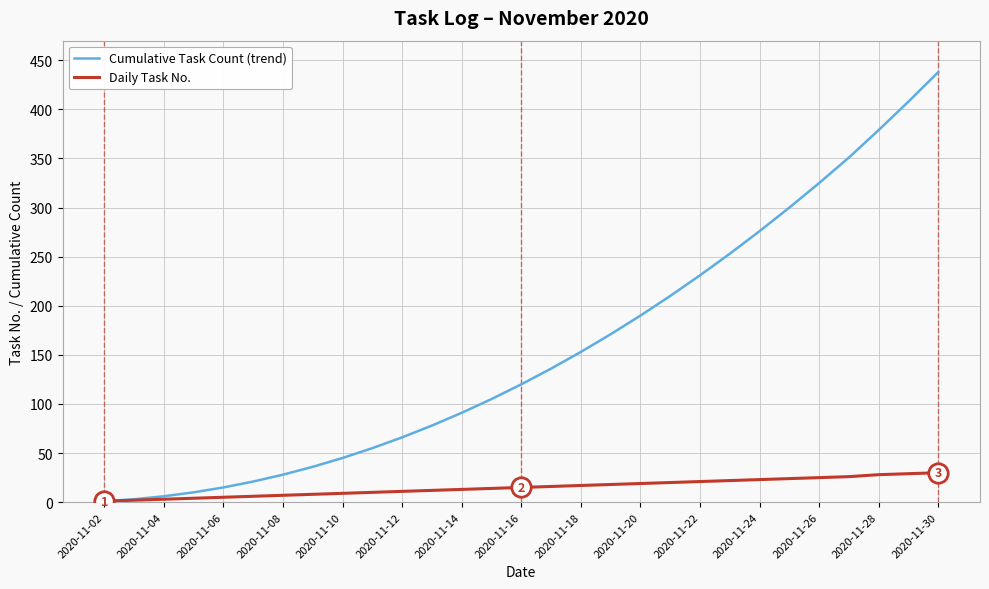

Which series has the largest range (max minus min)?

Cumulative Task Count (trend)